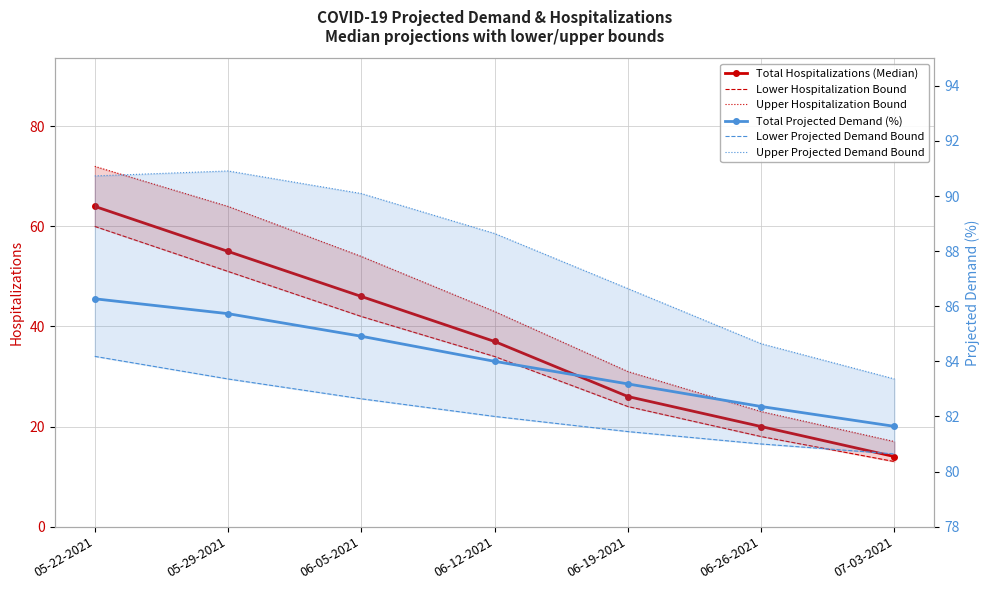

How many data points in Upper Projected Demand Bound are less than 88?

3